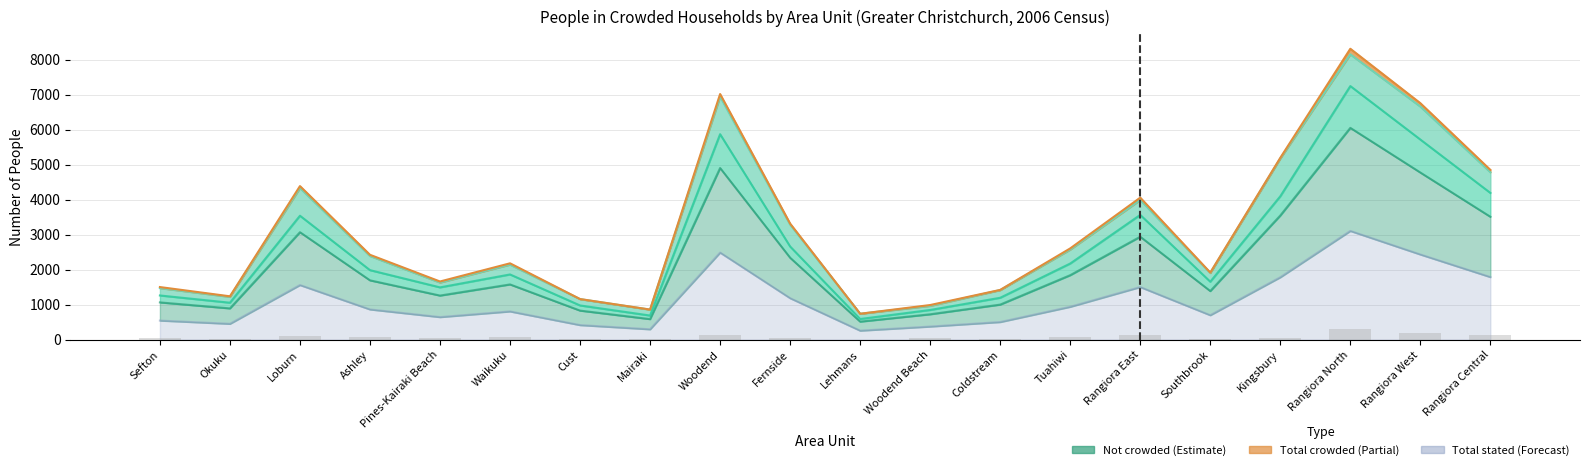

What position from the left is Tuahiwi?

14